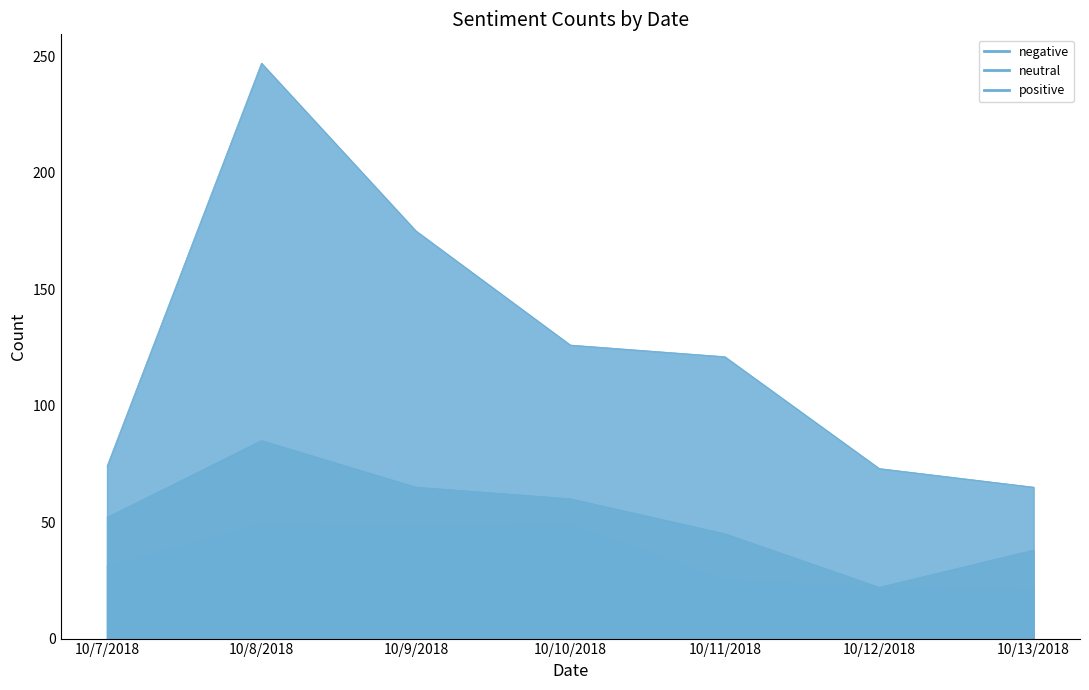

True or false: negative and neutral intersect in this chart.

False